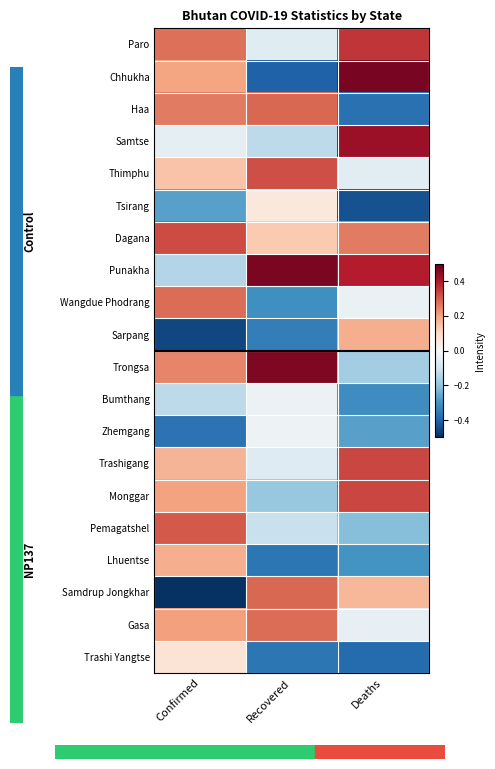

Which category has the lowest value across all series?

Confirmed